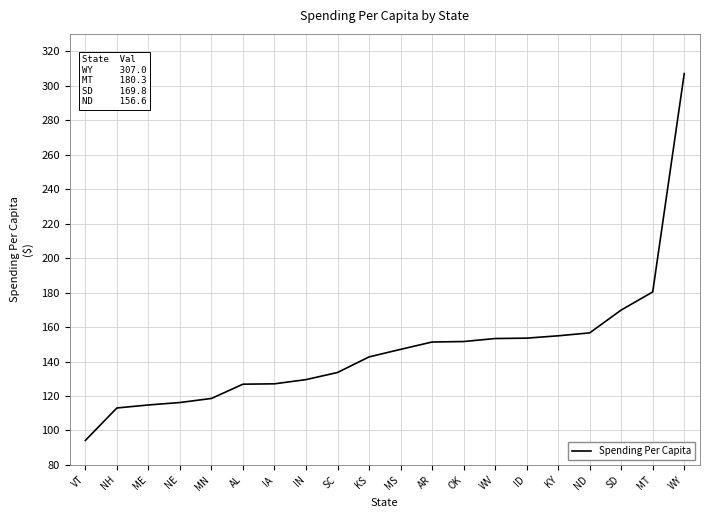

The value at MS is 75.2. True or false?

False